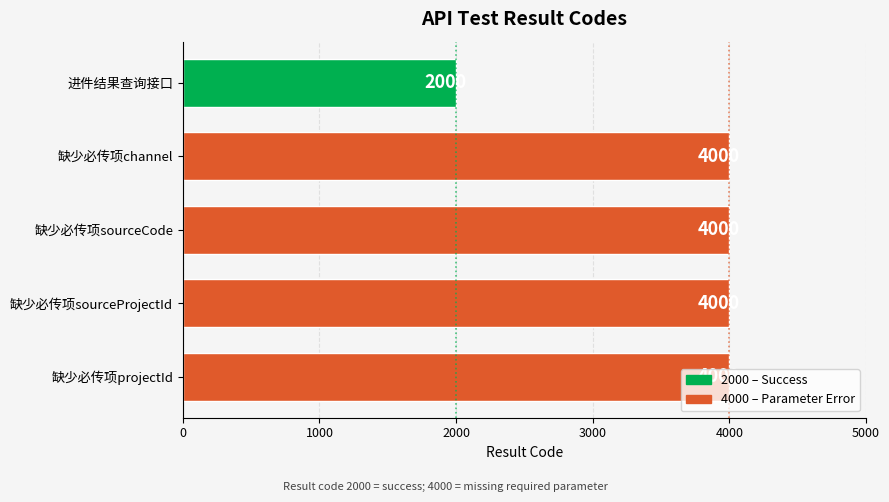

How many bars are there in total?

5